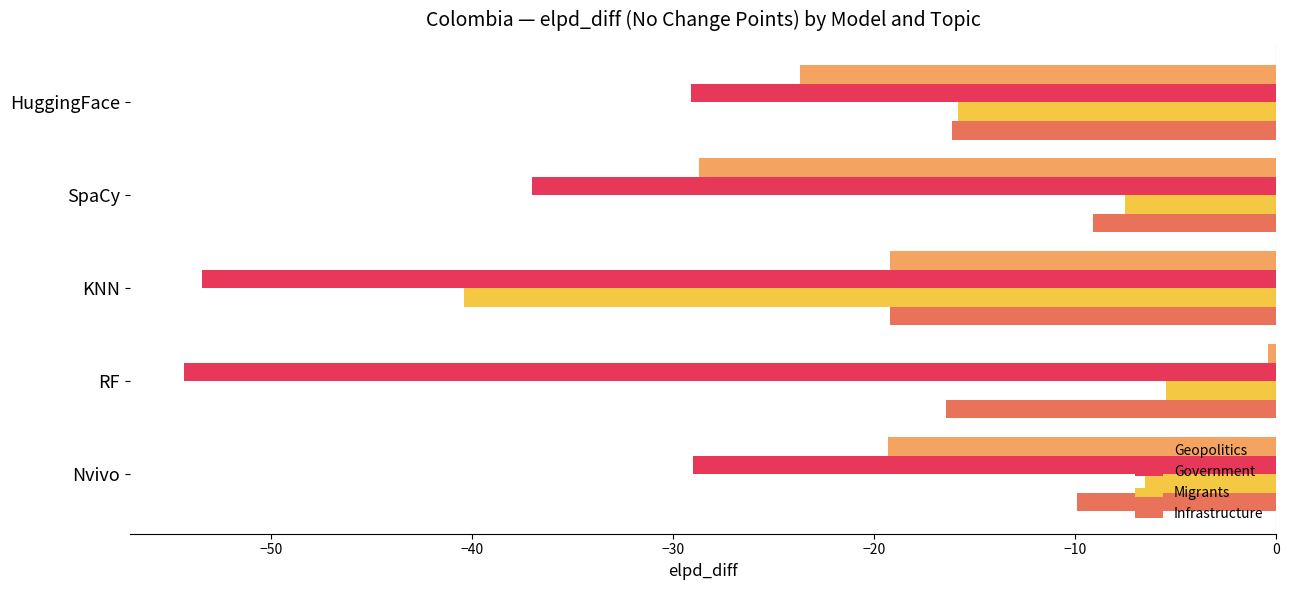

What is the smallest value displayed?

-54.3